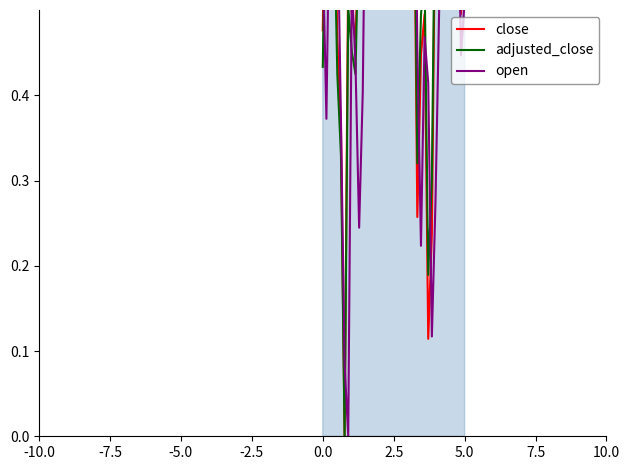

Which series has the largest total across all categories?

adjusted_close